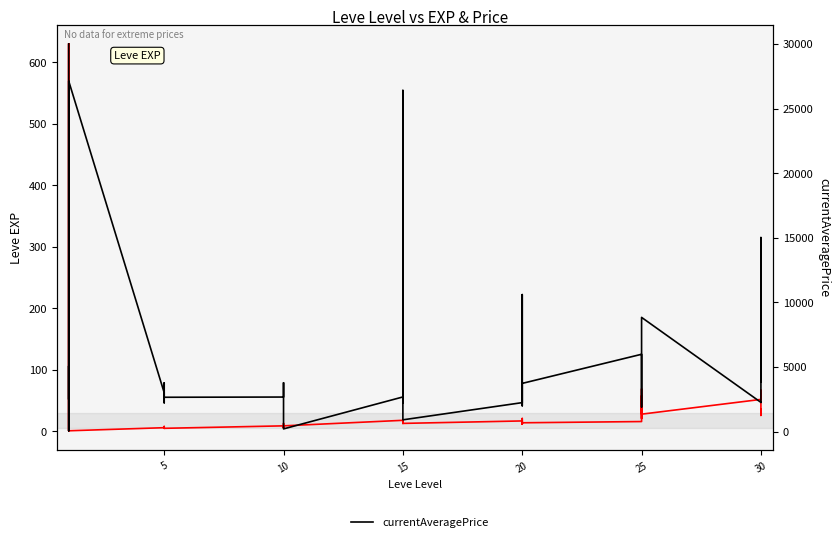

After their last crossing, which series has the higher values: currentAveragePrice or Leve EXP?

currentAveragePrice